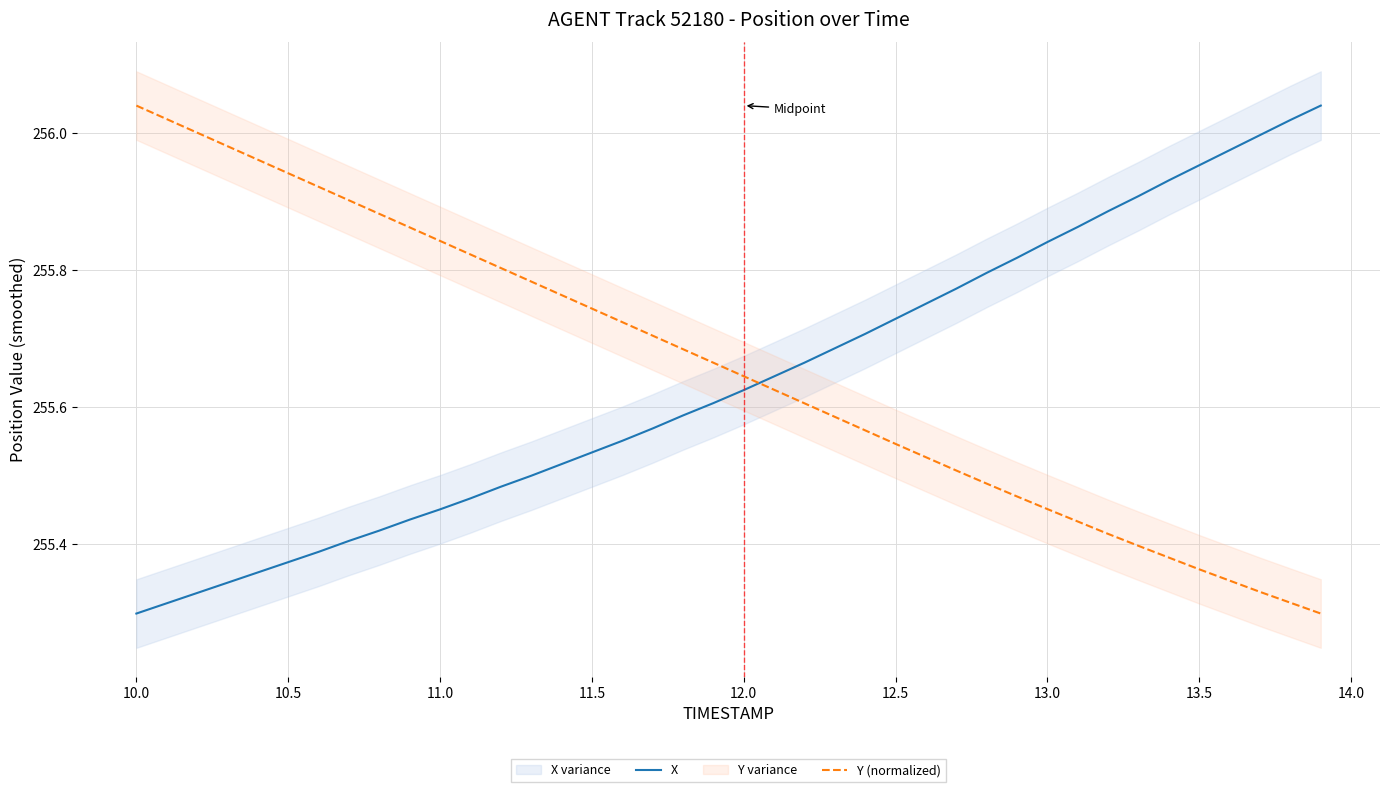

Does the chart display data point markers on the line(s)?

No